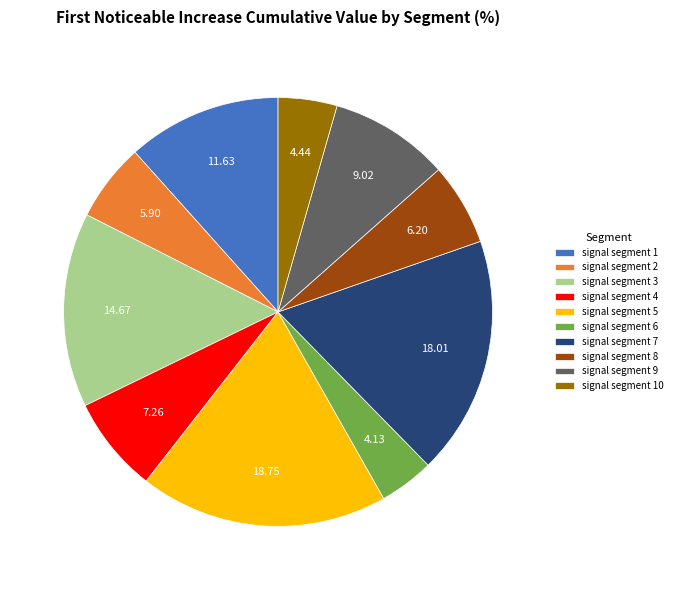

Do signal segment 1 and signal segment 9 together represent more than half of the pie?

No